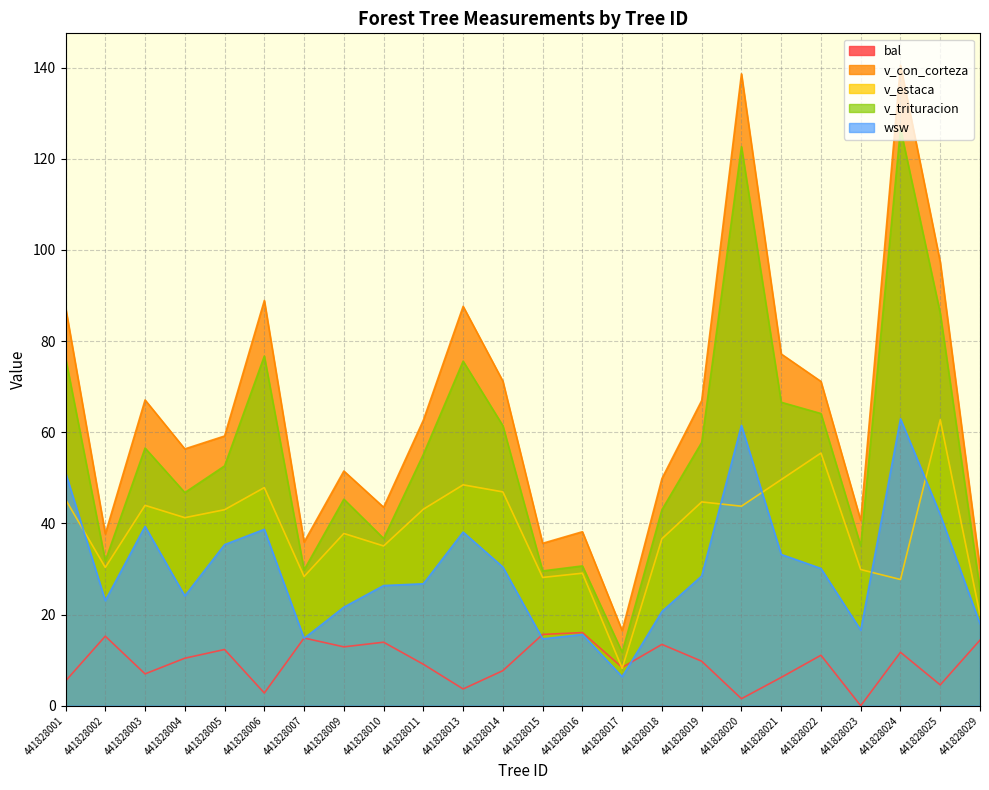

At which label does wsw reach its peak?

441828024